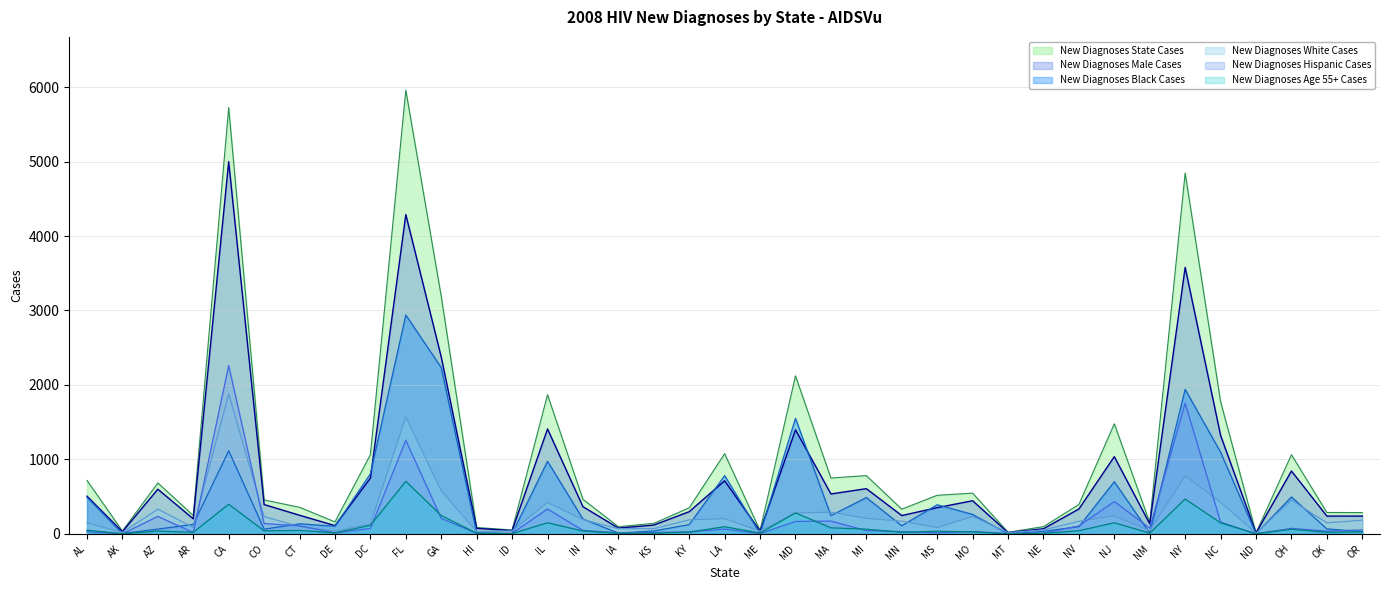

At which label does New Diagnoses Male Cases first exceed 352?

AL